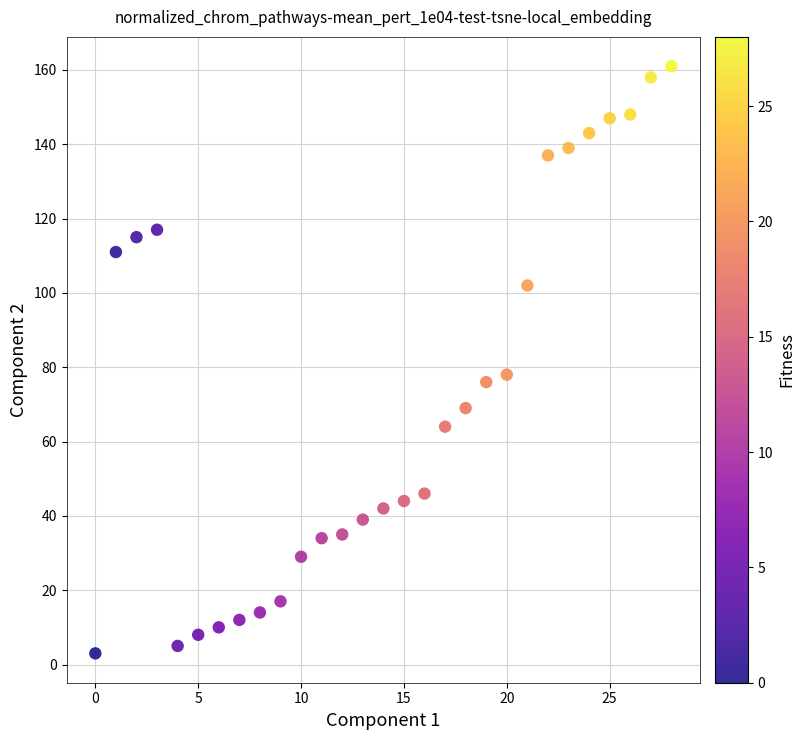

What is the range of Y values (max minus min)?

158